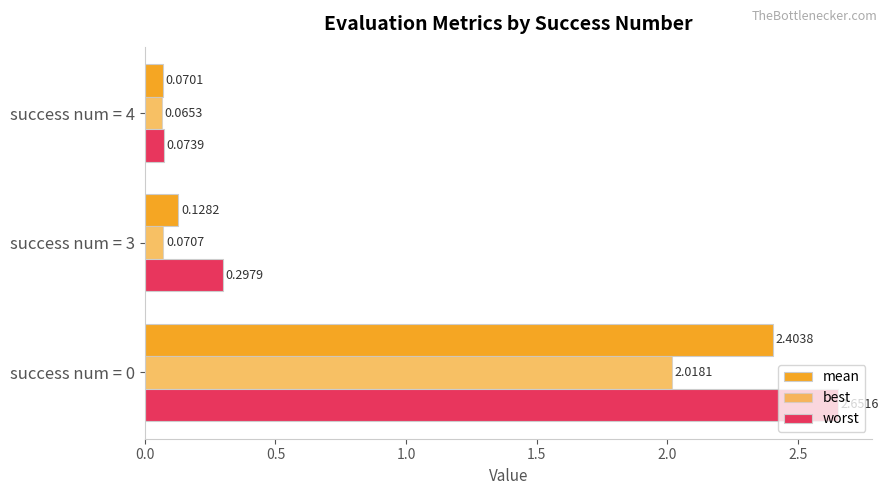

Count the number of categories in the chart.

3